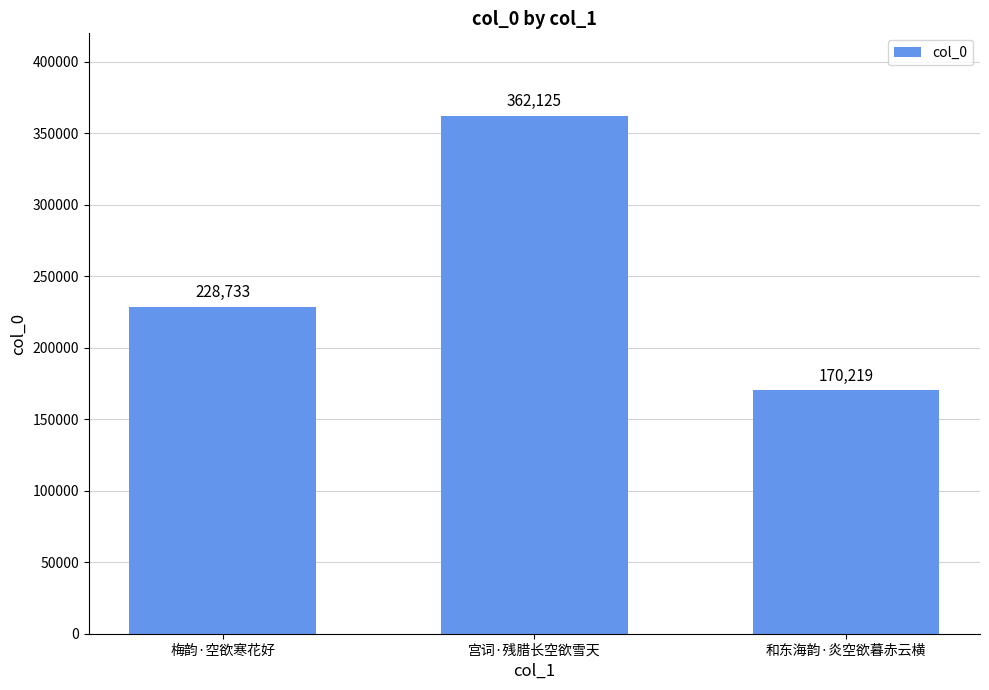

What is the difference between the values at 和东海韵·炎空欲暮赤云横 and 宫词·残腊长空欲雪天?

191906